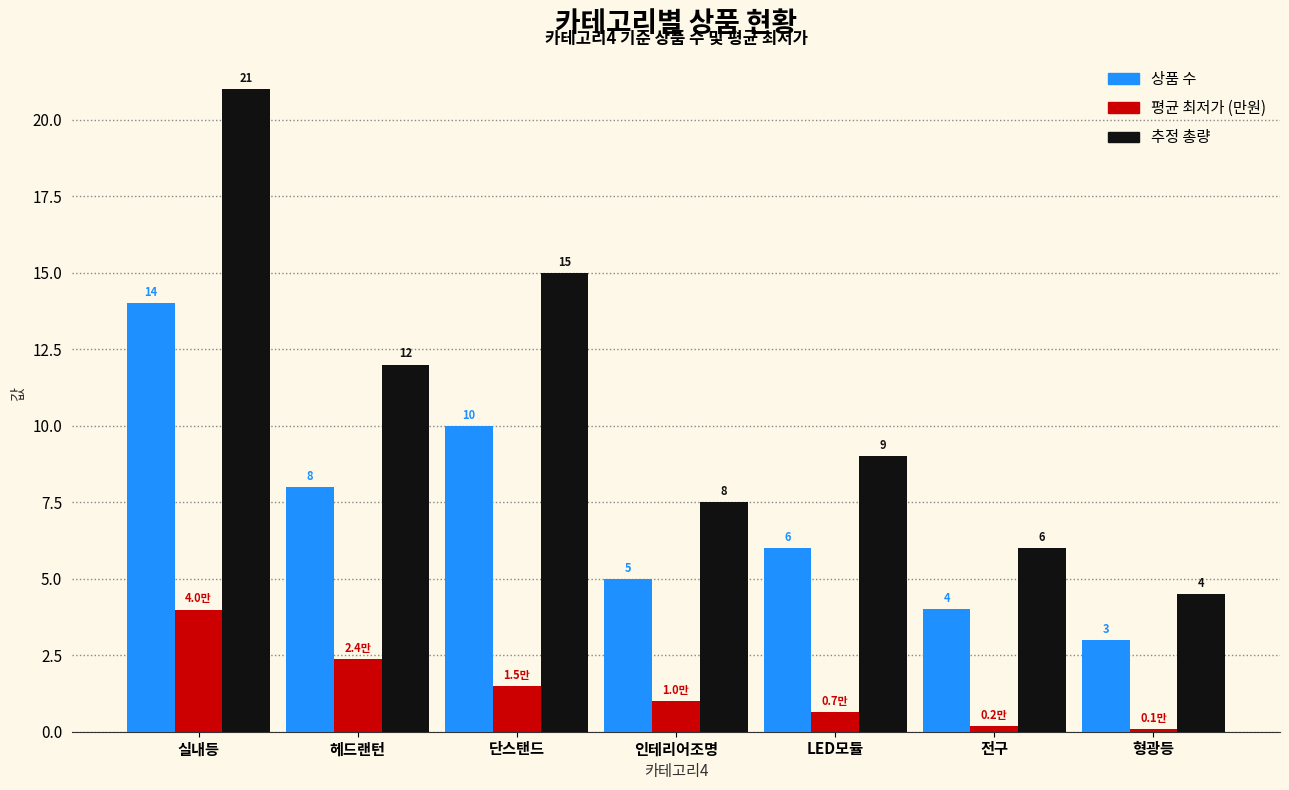

Which series changed the most between 실내등 and 단스탠드?

추정 총량